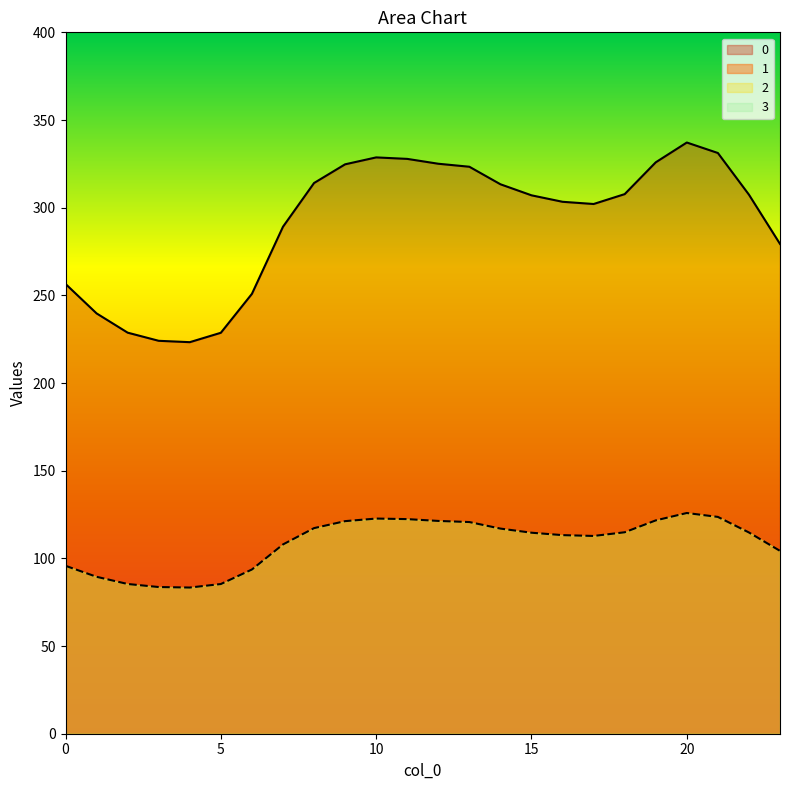

Where is the first local maximum for 1?

10